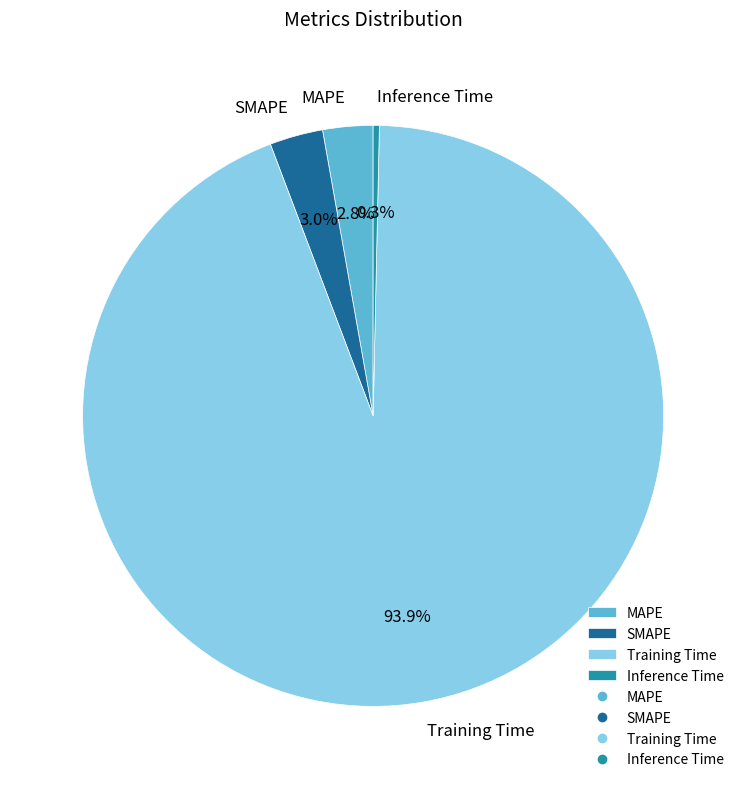

To the nearest percent, what is the average slice percentage?

25%